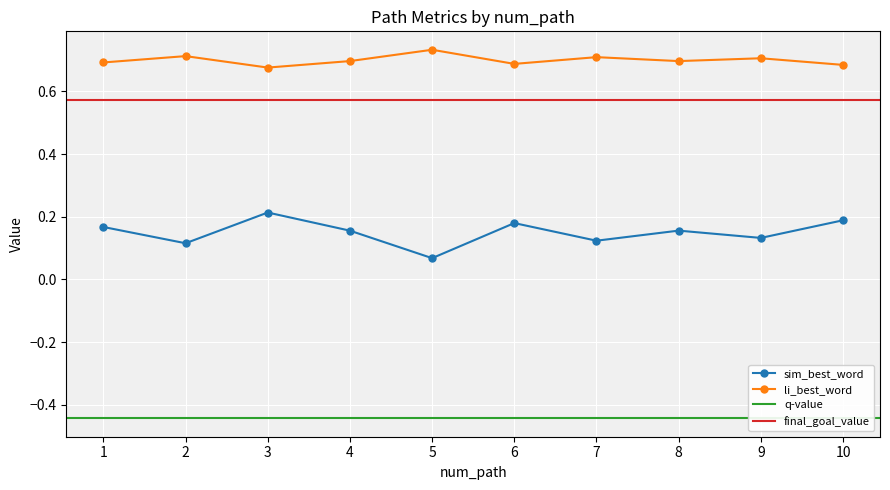

Where is sim_best_word nearest to the value 0?

5